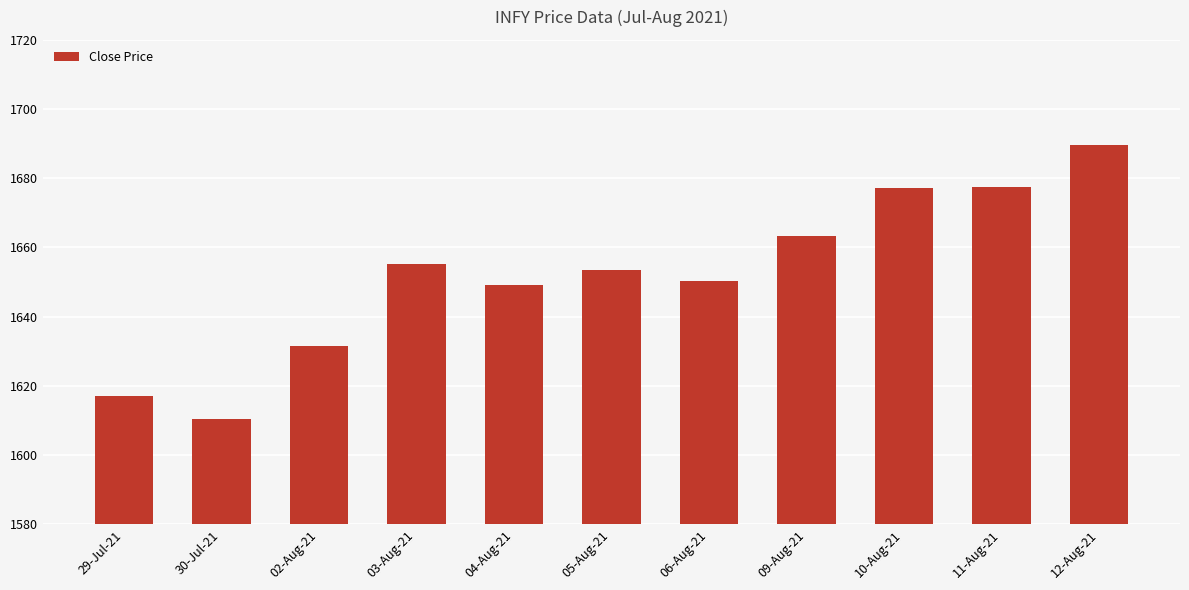

What is the difference between the values at 30-Jul-21 and 06-Aug-21?

39.7